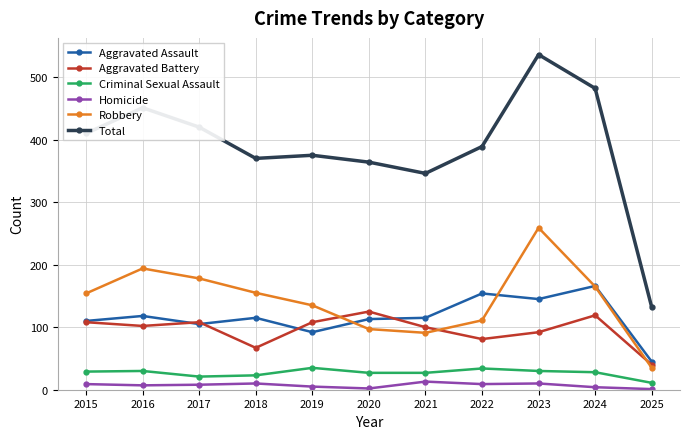

How many series are shown in this chart?

6